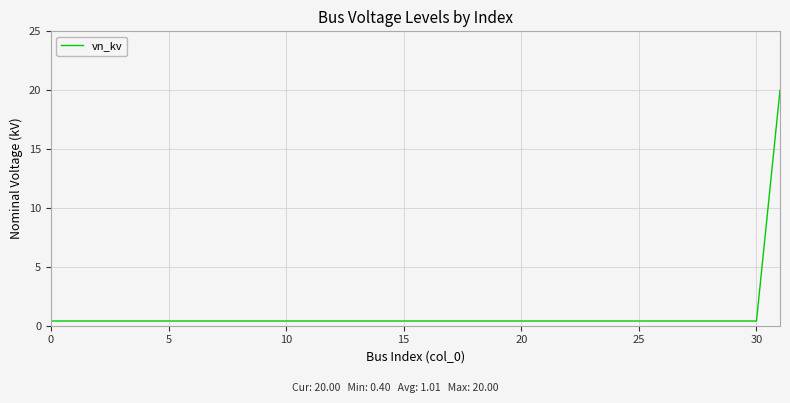

What is the average value?

1.0